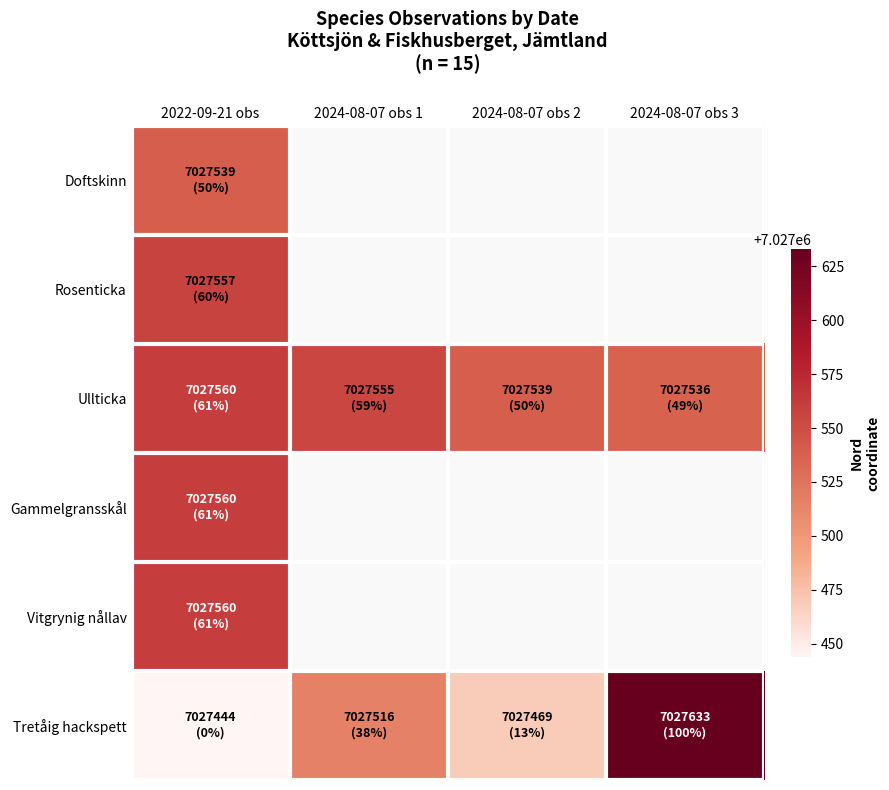

The value of Tretåig hackspett at 2024-08-07 obs 3 is 7027633.0. True or false?

True